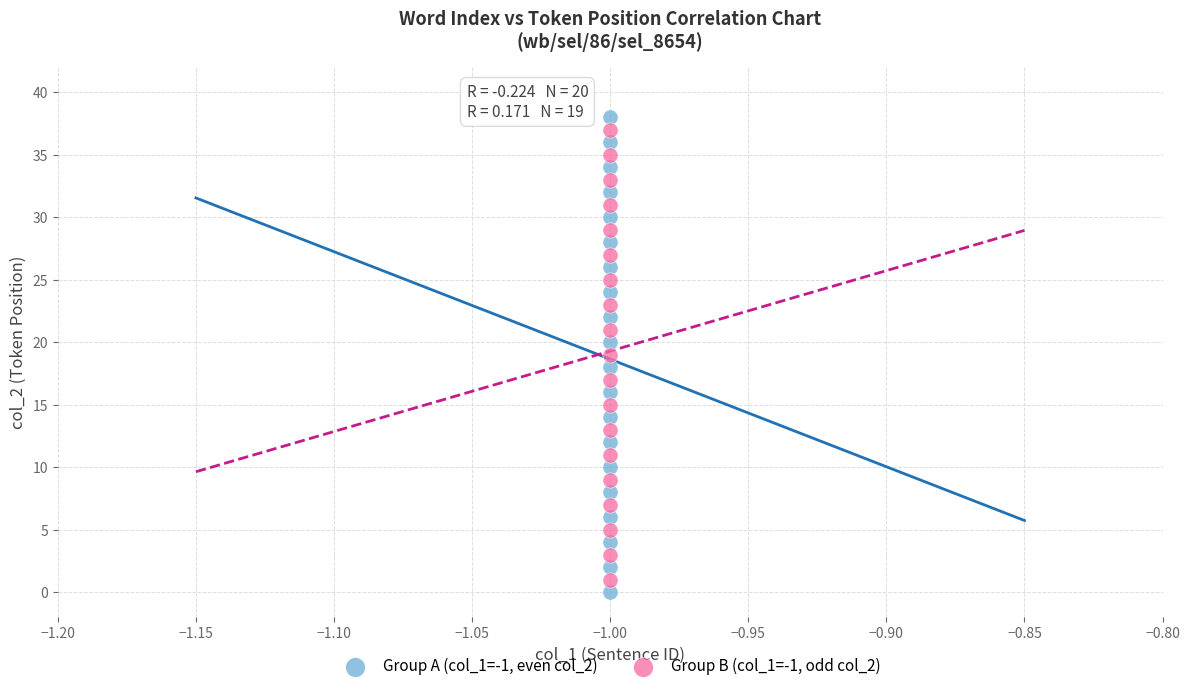

Which series has the largest Y range (max minus min)?

Group A (col_1=-1, even col_2)